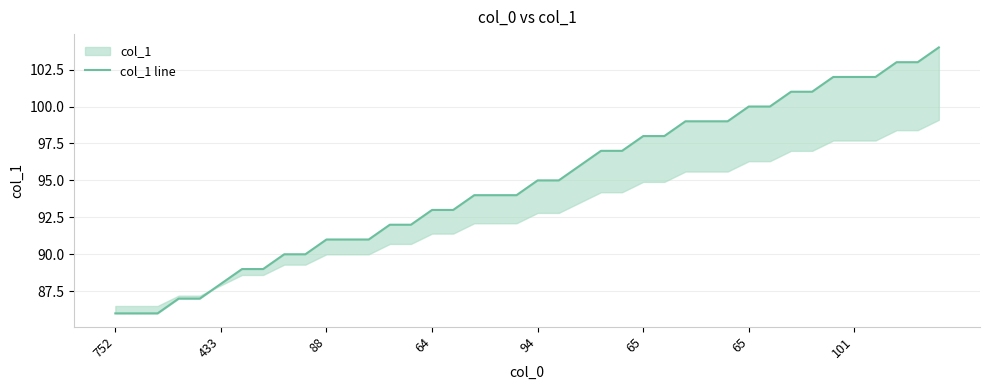

The chart shows a value of 140 at 34. True or false?

False